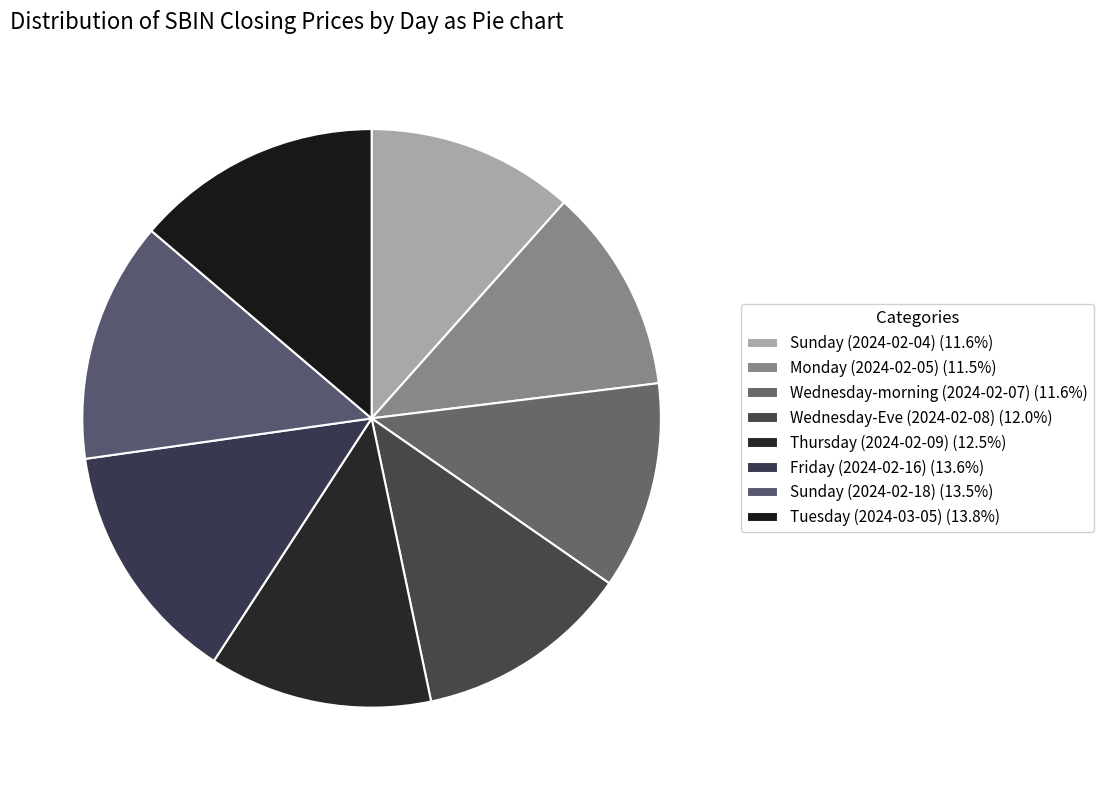

Rank the categories by value from lowest to highest.

Monday (2024-02-05), Sunday (2024-02-04), Wednesday-morning (2024-02-07), Wednesday-Eve (2024-02-08), Thursday (2024-02-09), Sunday (2024-02-18), Friday (2024-02-16), Tuesday (2024-03-05)